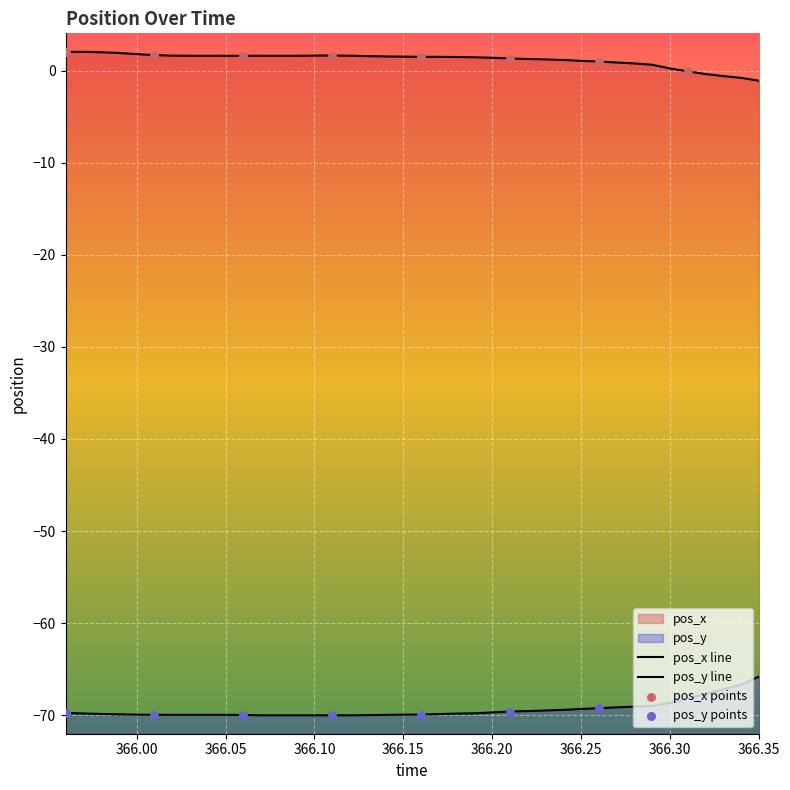

At which category is the sum across all series the highest?

366.35